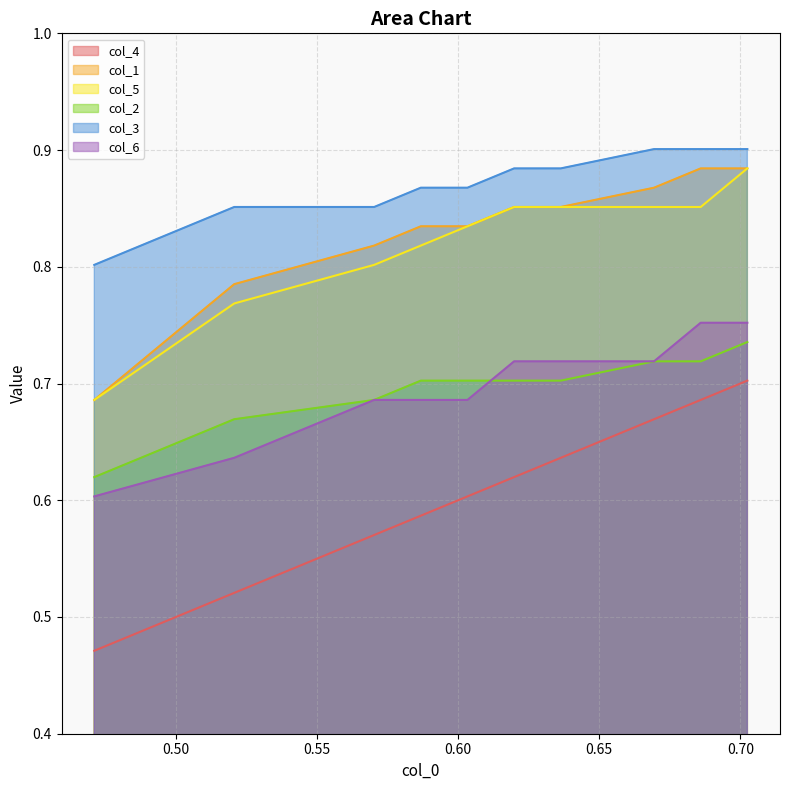

What are all the series names shown in the legend?

col_4, col_1, col_5, col_2, col_3, col_6